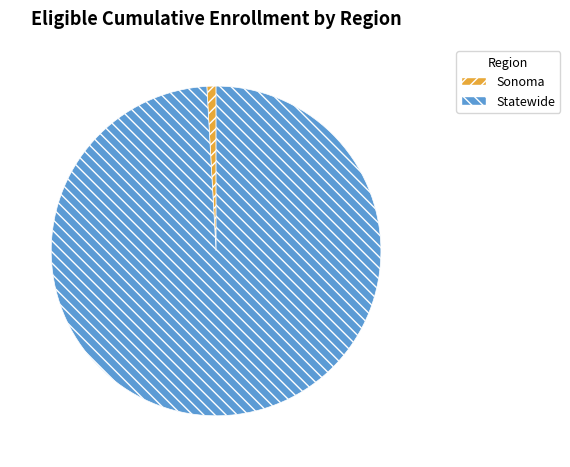

Is it true that Sonoma is 11% of the pie?

False